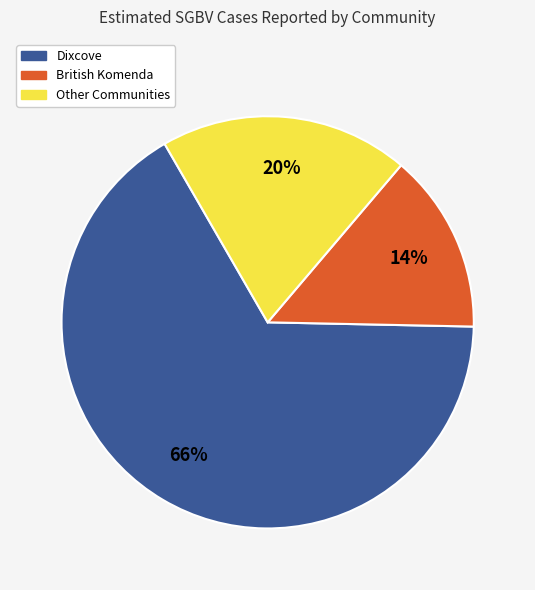

To the nearest percent, what is the average slice percentage?

33%